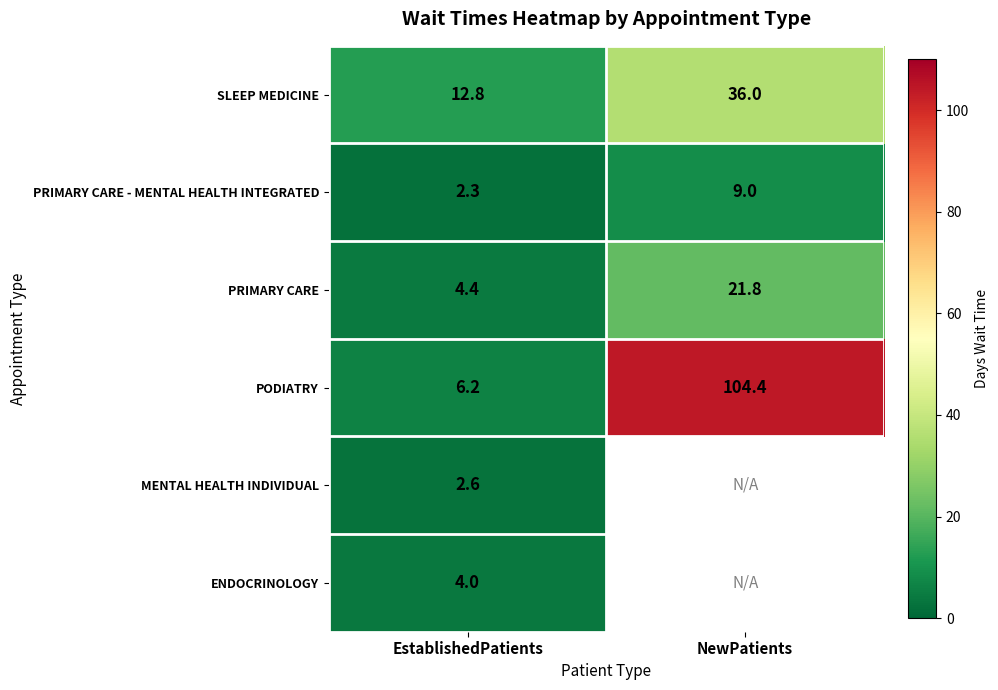

Is the value of PODIATRY at EstablishedPatients greater than the value of PRIMARY CARE - MENTAL HEALTH INTEGRATED at EstablishedPatients?

Yes